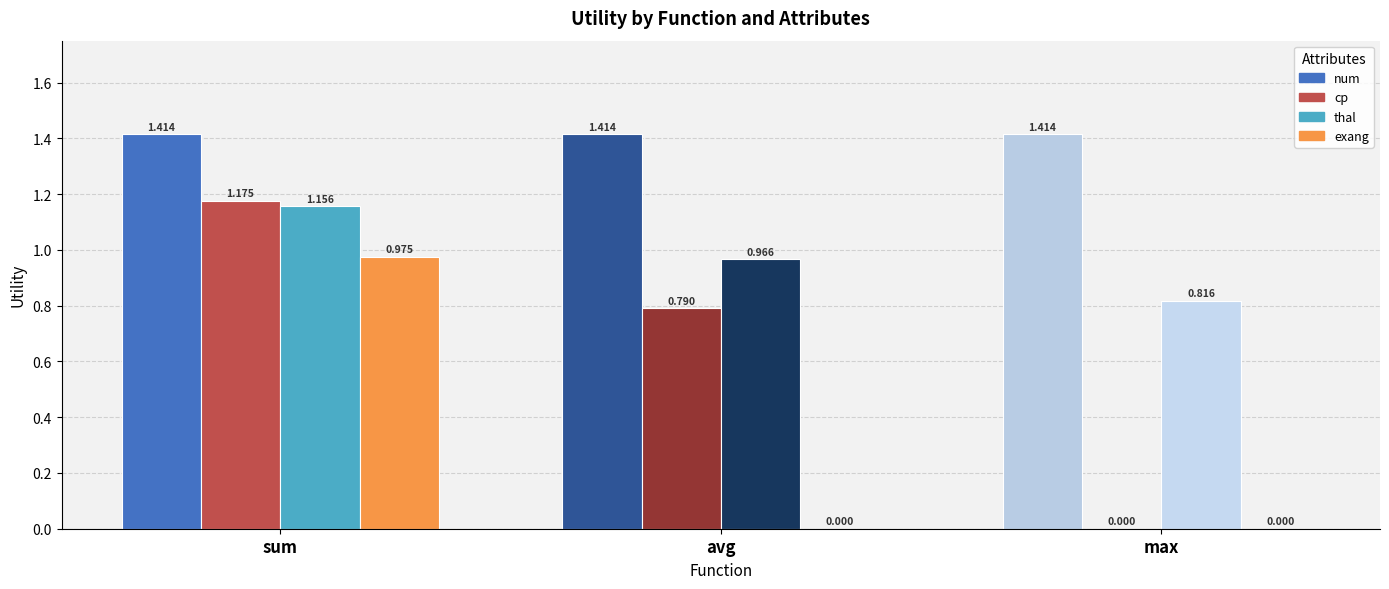

Rank the series by their maximum value, from highest to lowest.

num, cp, thal, exang